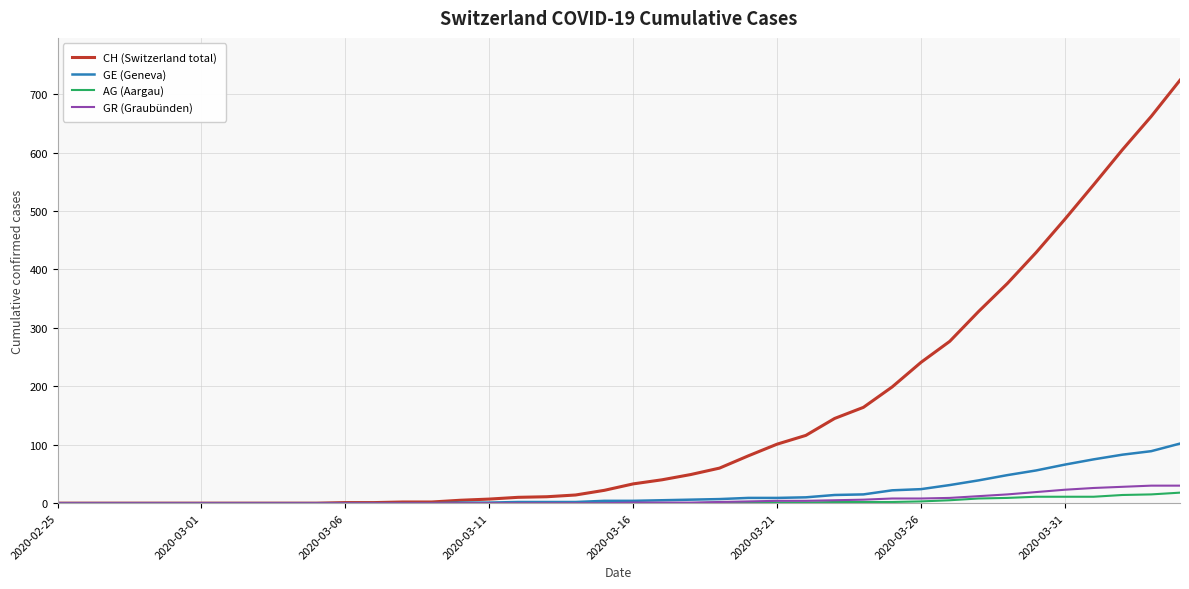

Which series has the largest range (max minus min)?

CH (Switzerland total)